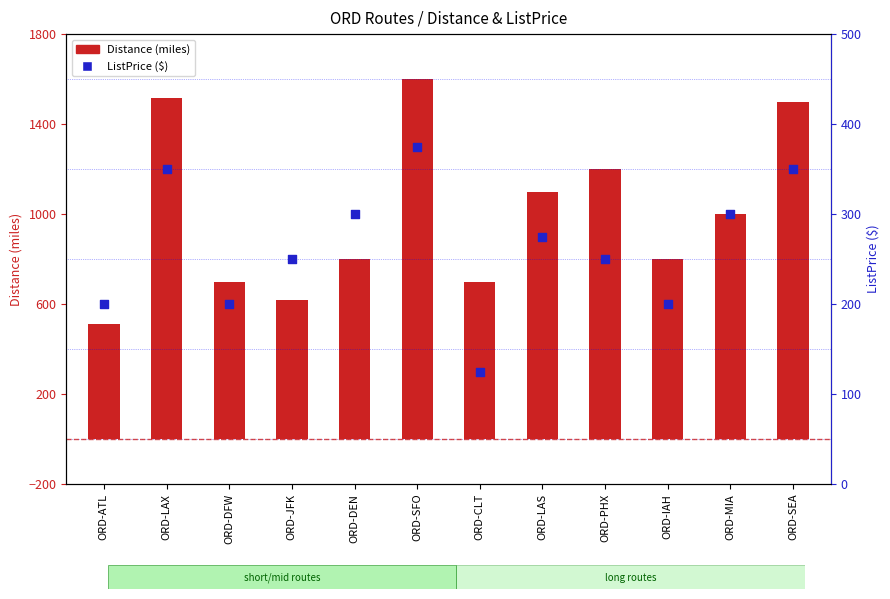

Which series has the largest total across all categories?

Distance (miles)